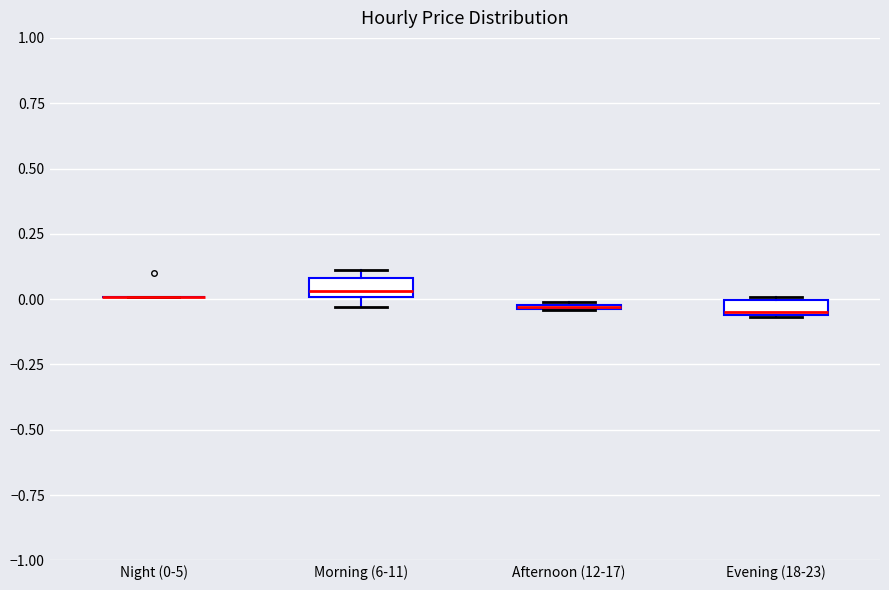

Where is the upper edge of the box for Evening (18-23) on the y-axis? The values are not printed on the chart, so give them approximately, as read against the axis.

0.00